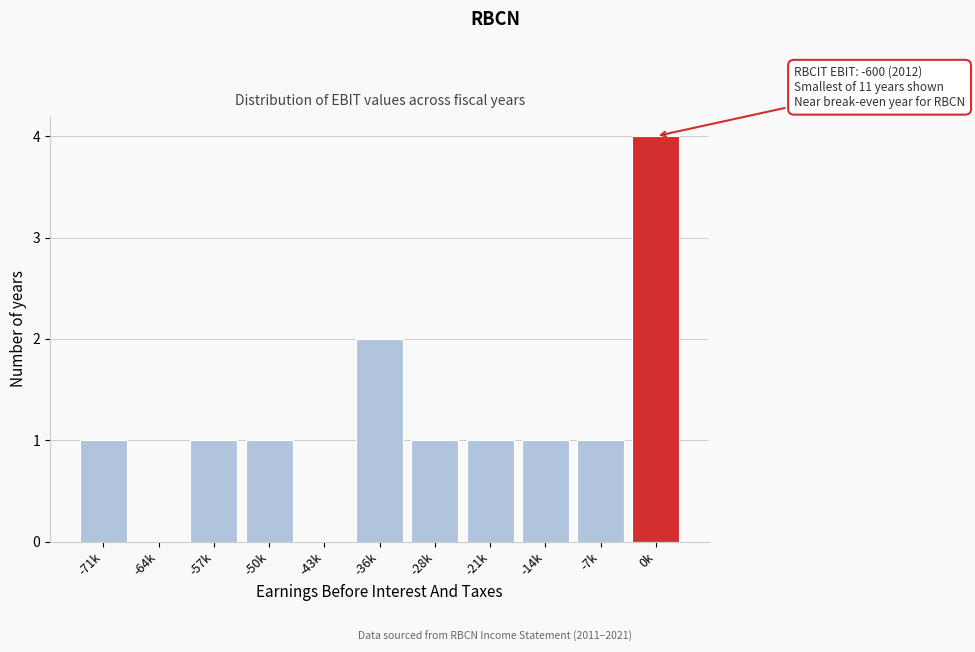

Reading left to right, extract all data points from this chart.

-71k=1	-64k=0	-57k=1	-50k=1	-43k=0	-36k=2	-28k=1	-21k=1	-14k=1	-7k=1	0k=4